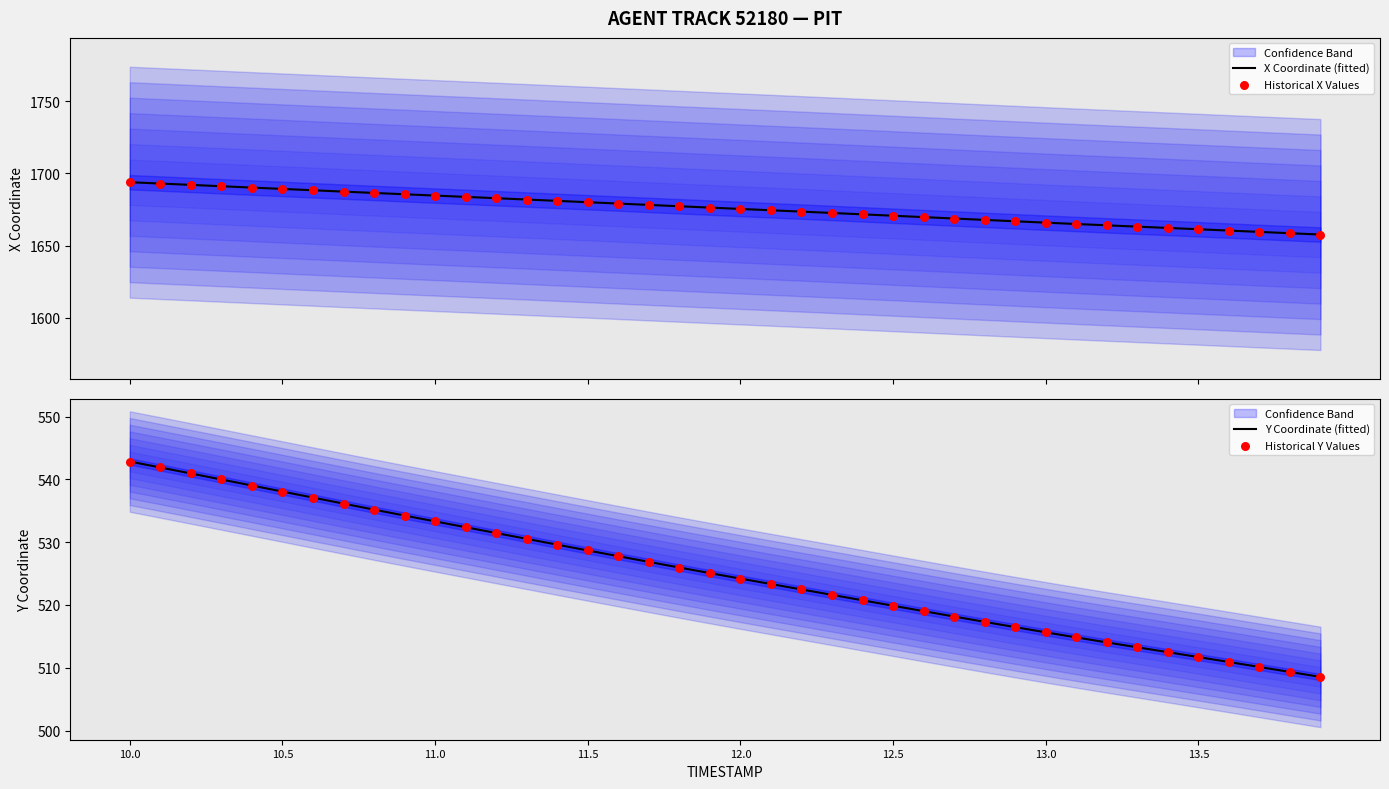

What is the total value across all series at 38?

4335.9